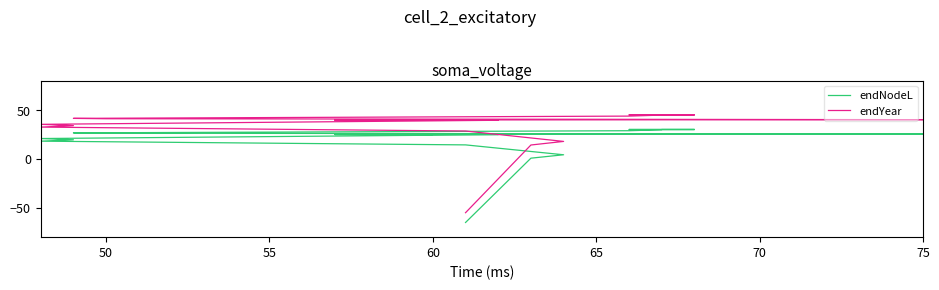

True or false: endYear and endNodeL cross at least once.

False